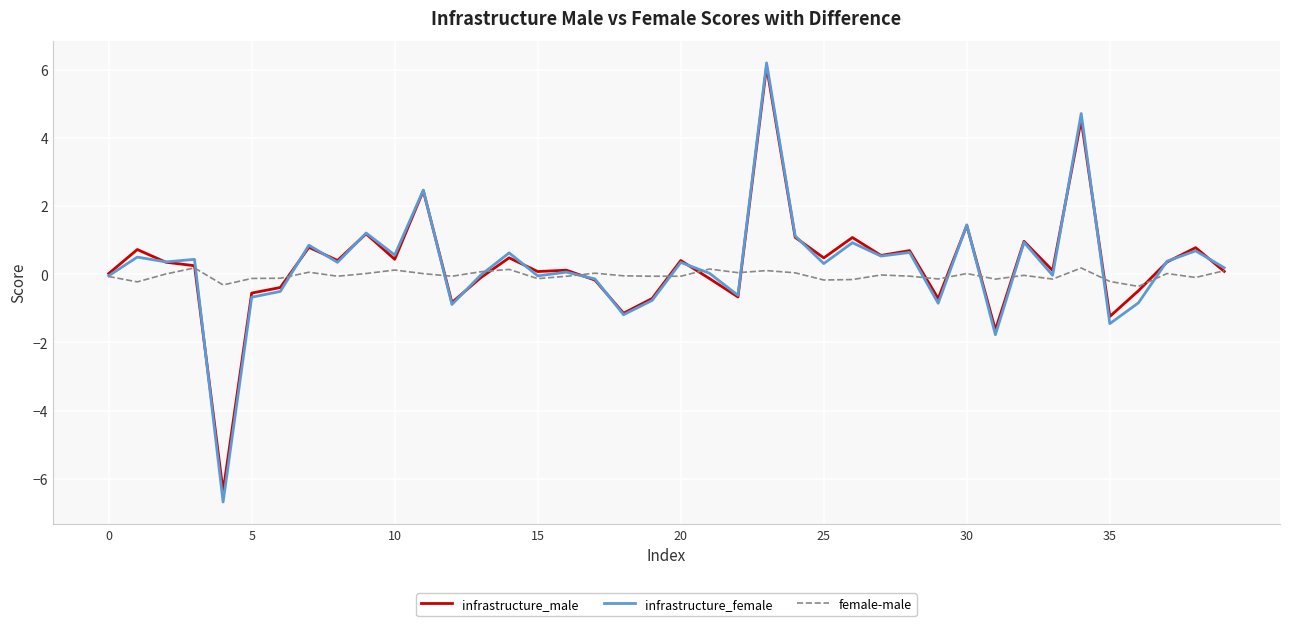

What is the minimum value for female-male?

-0.4